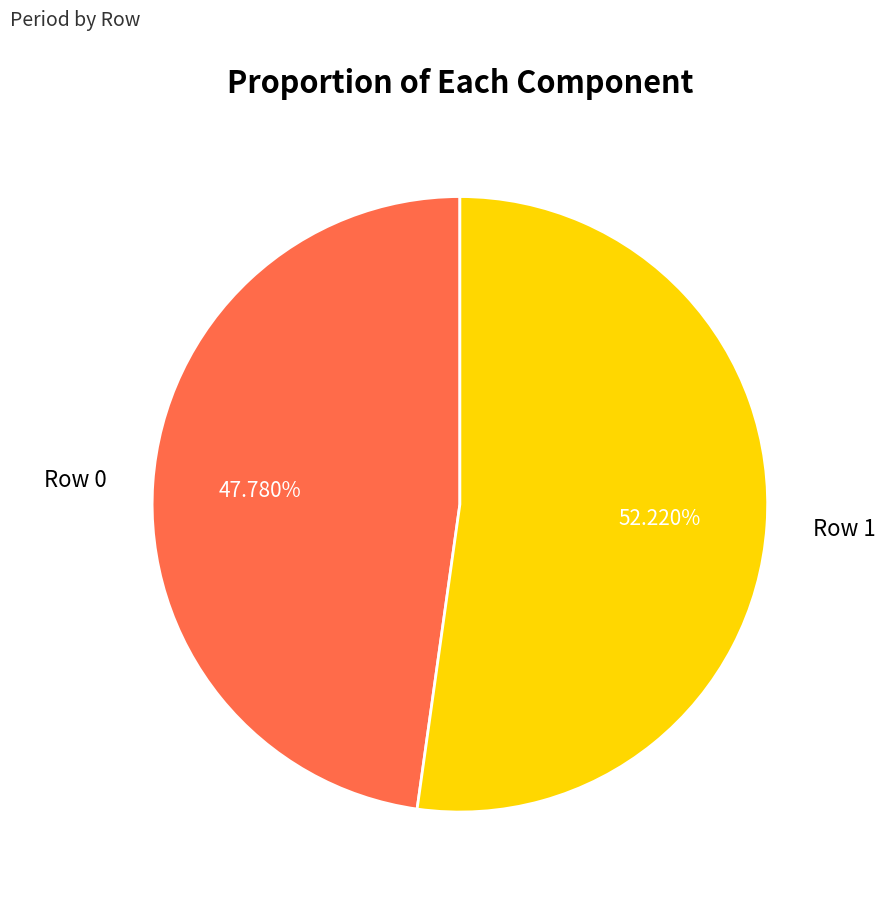

To the nearest percent, what is the difference between the largest and smallest slice percentages?

4%